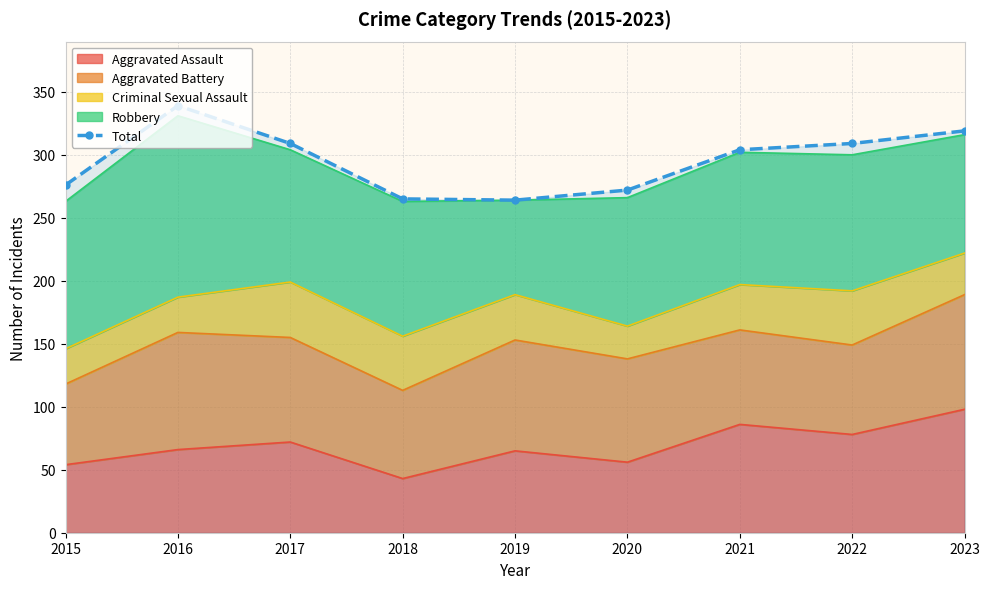

What is the change in value from 2015 to 2023?

+43